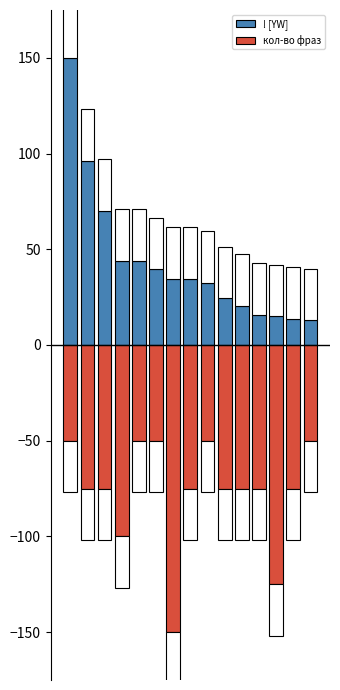

Count the кол-во фраз values in the range -75 to -50.

12